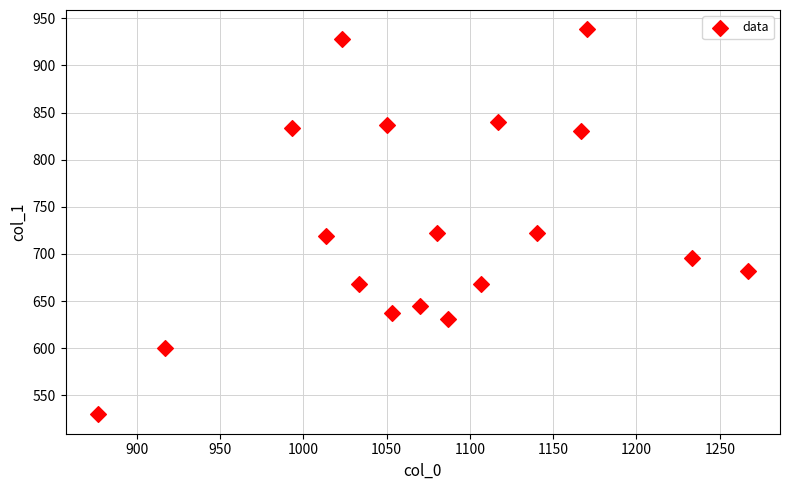

What is the range of Y values (max minus min)?

408.4